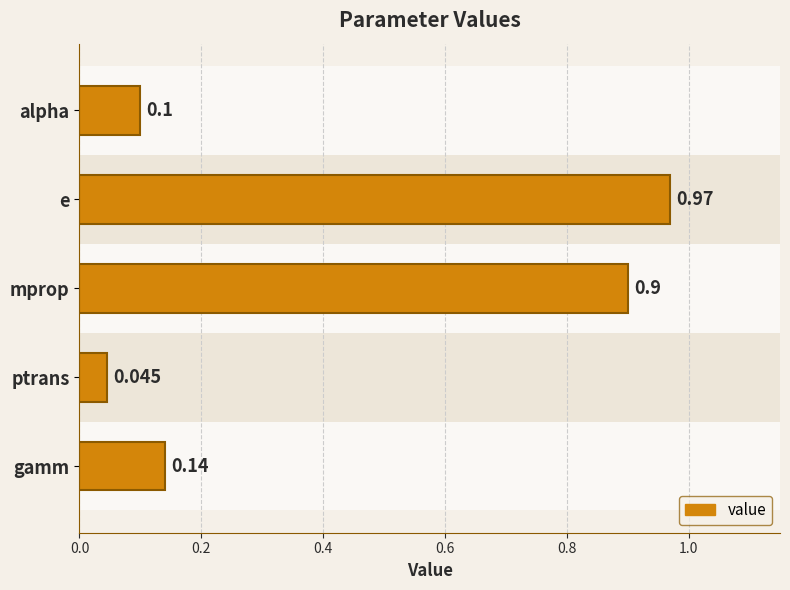

What is the difference between the maximum and minimum values?

0.9